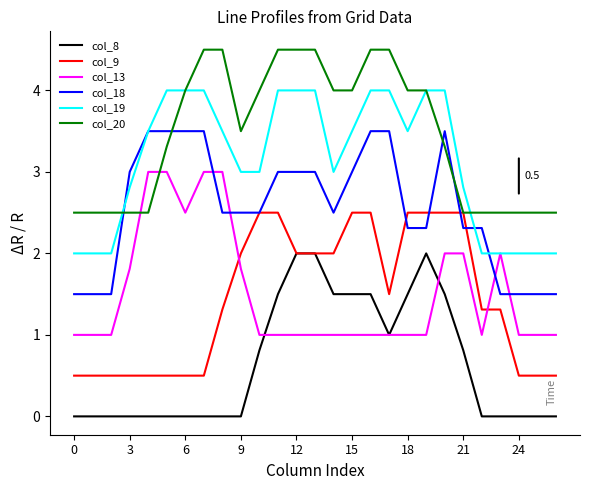

Is this an area chart (filled region under the line)?

No